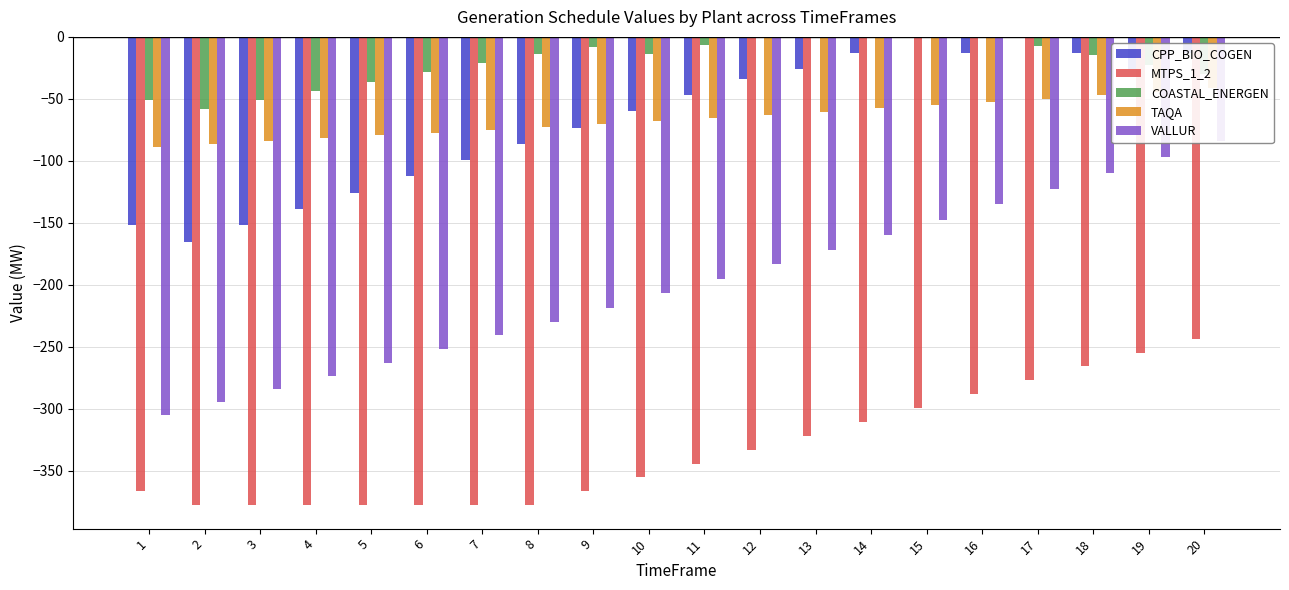

What is the difference between the highest and lowest values at 17?

277.2